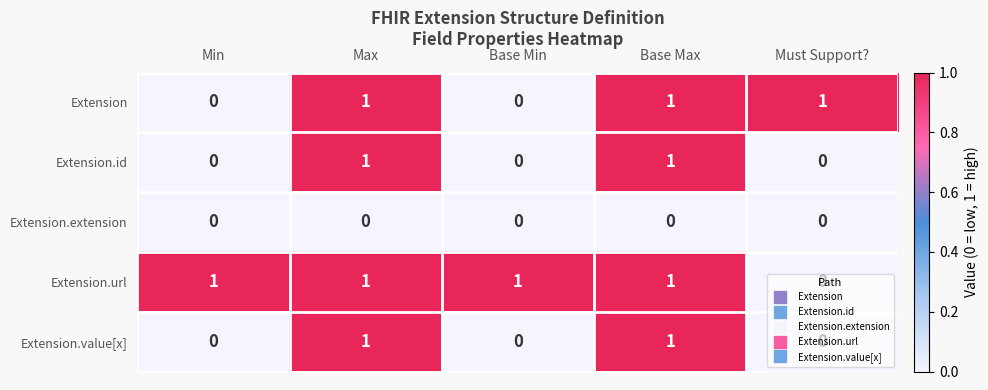

What is the total value across all series at Base Max?

4